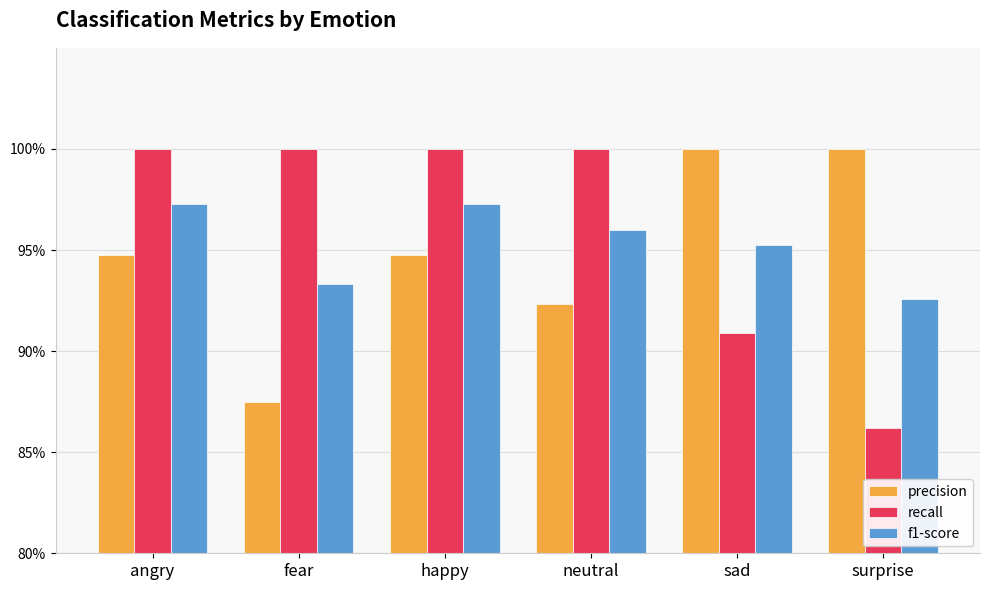

At which label is f1-score closest to 0?

surprise